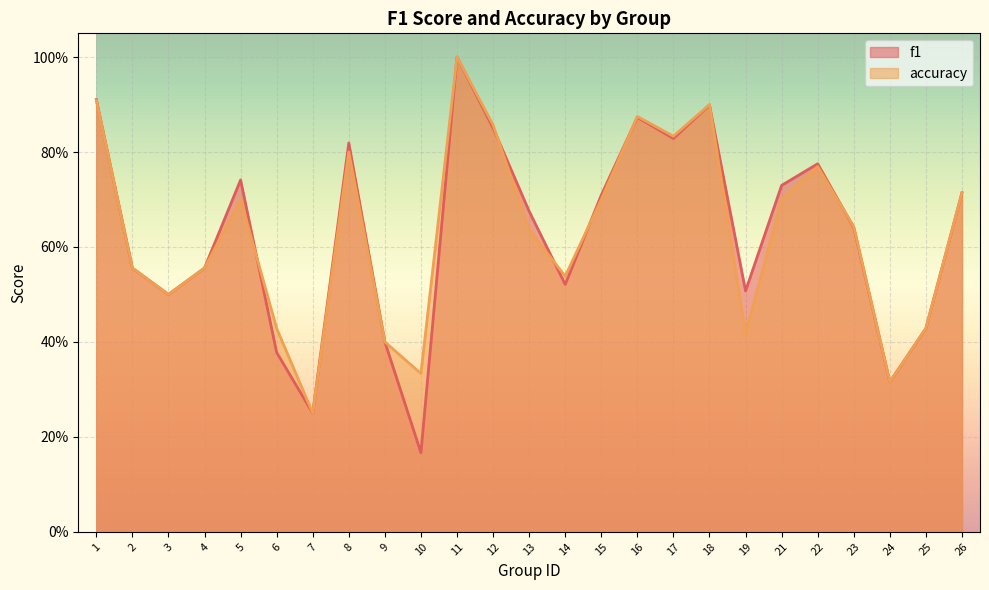

Rank the series by their average value, from lowest to highest.

f1, accuracy